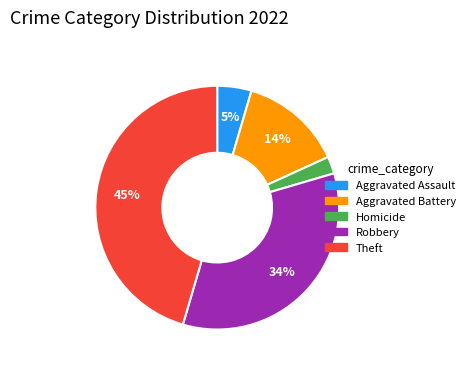

To the nearest percent, what is the difference between the largest and smallest slice percentages?

43%